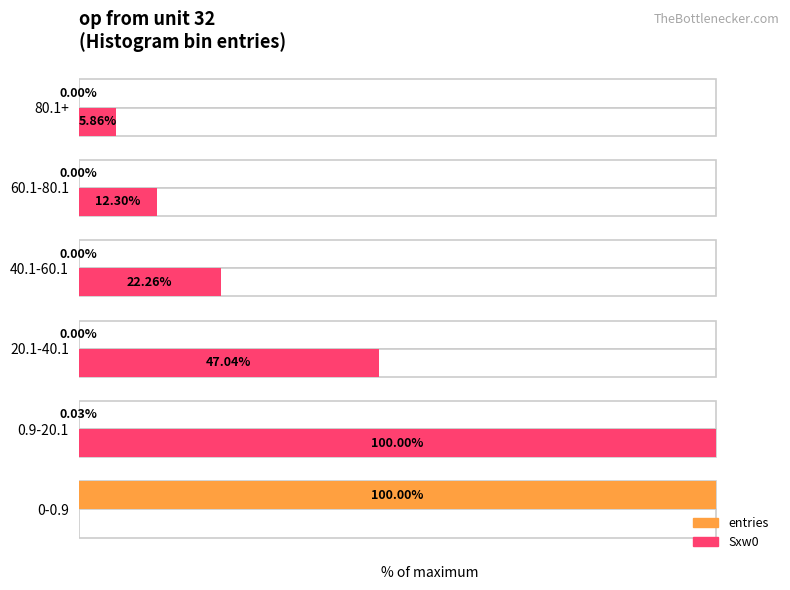

What is the total value across all series at 0-0.9?

100.0